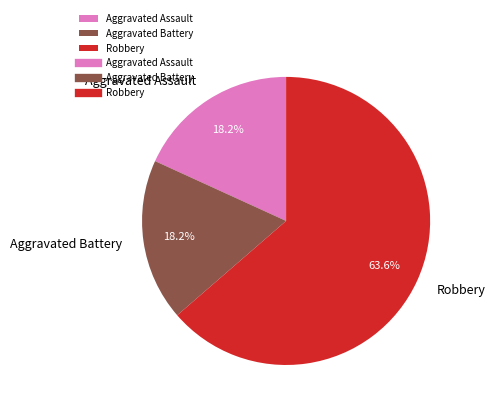

What is the largest slice in the pie chart?

Robbery